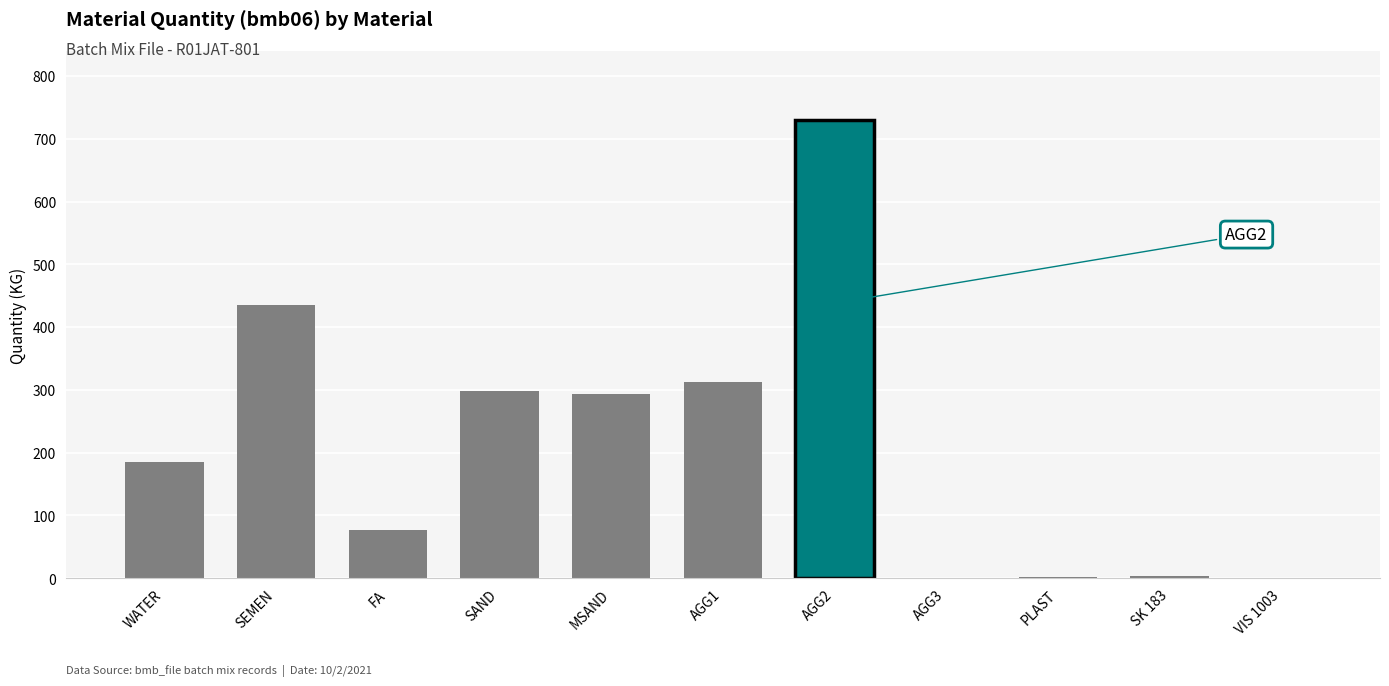

At which category does the chart reach its peak across all series?

AGG2